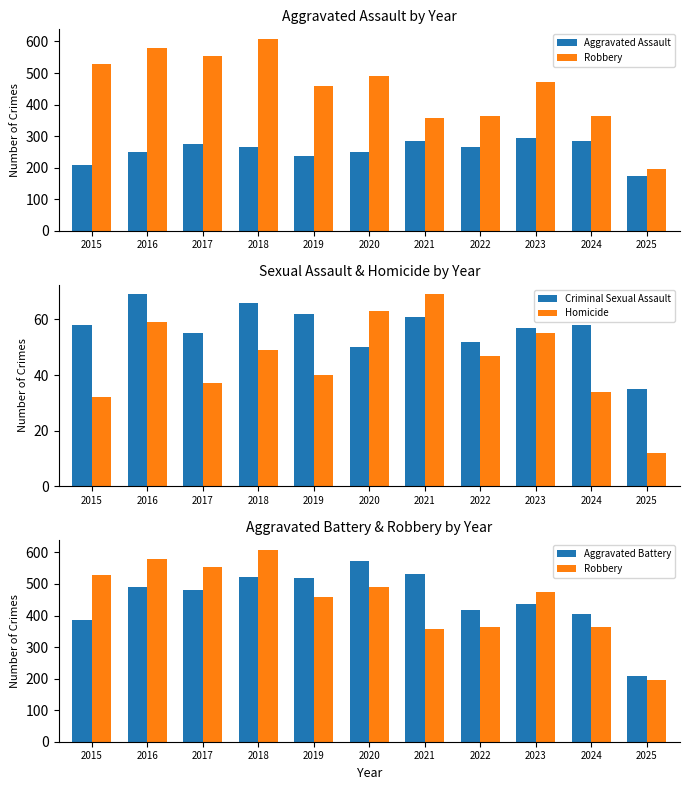

What is the average value of the Aggravated Assault series?

254